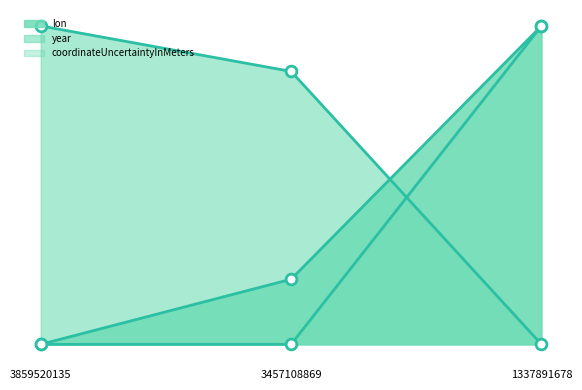

At which category is the sum across all series the highest?

1337891678